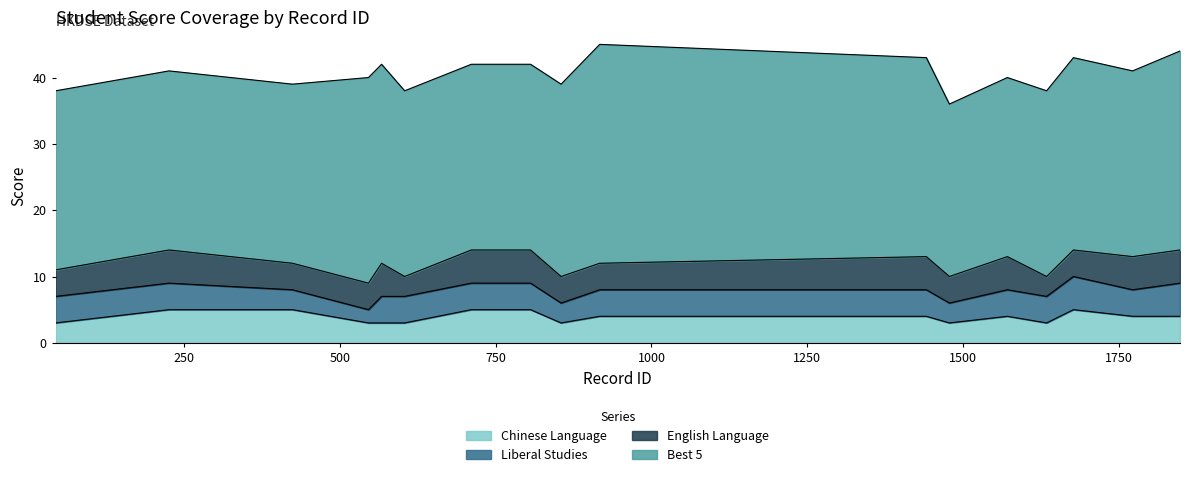

The English Language series shows 4 at 1478. True or false?

True